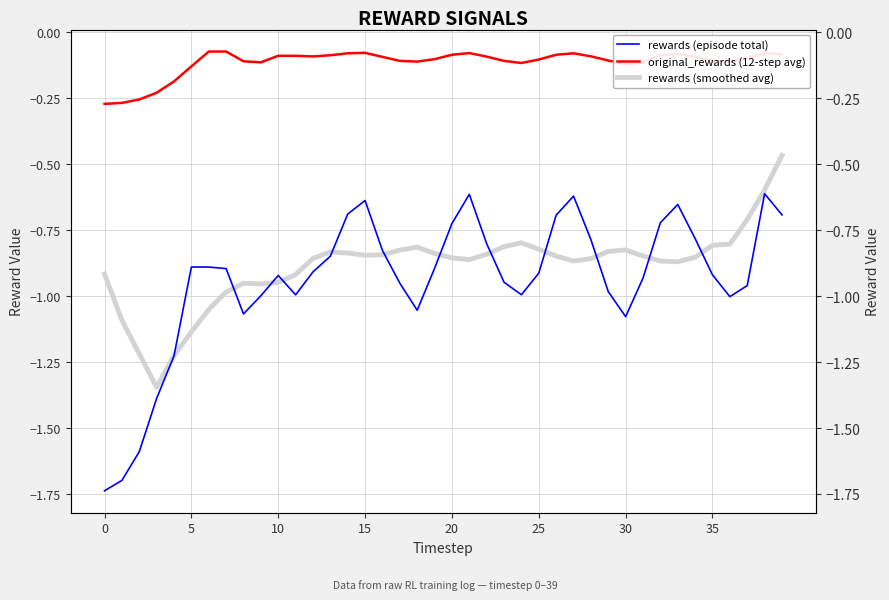

True or false: rewards (smoothed avg) and original_rewards (12-step avg) cross at least once.

False